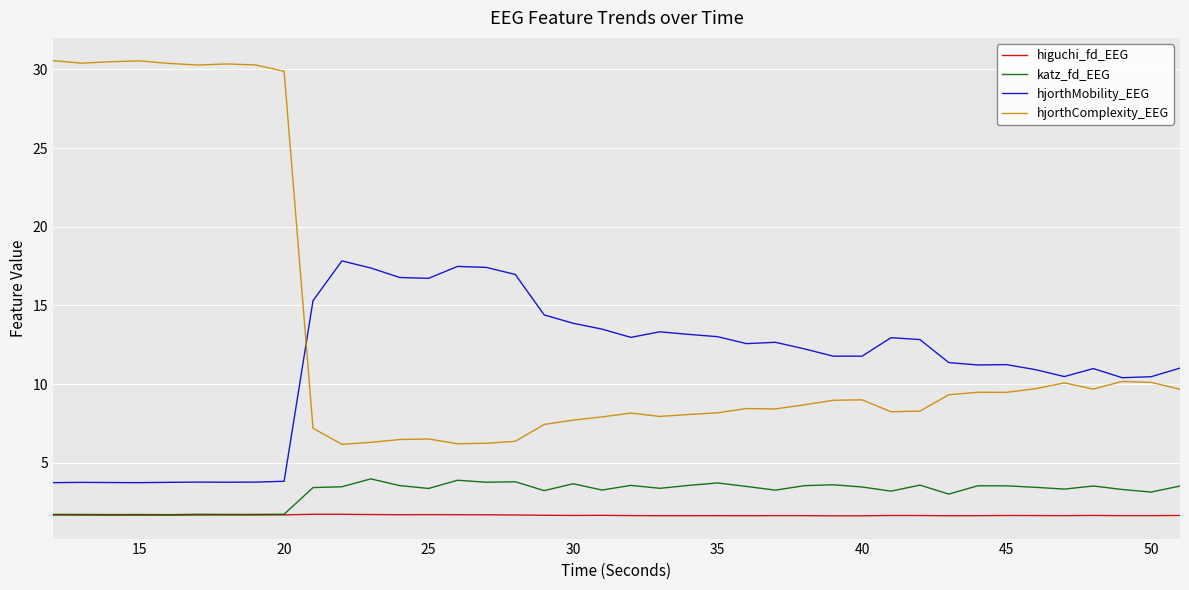

What are all the series names shown in the legend?

higuchi_fd_EEG, katz_fd_EEG, hjorthMobility_EEG, hjorthComplexity_EEG